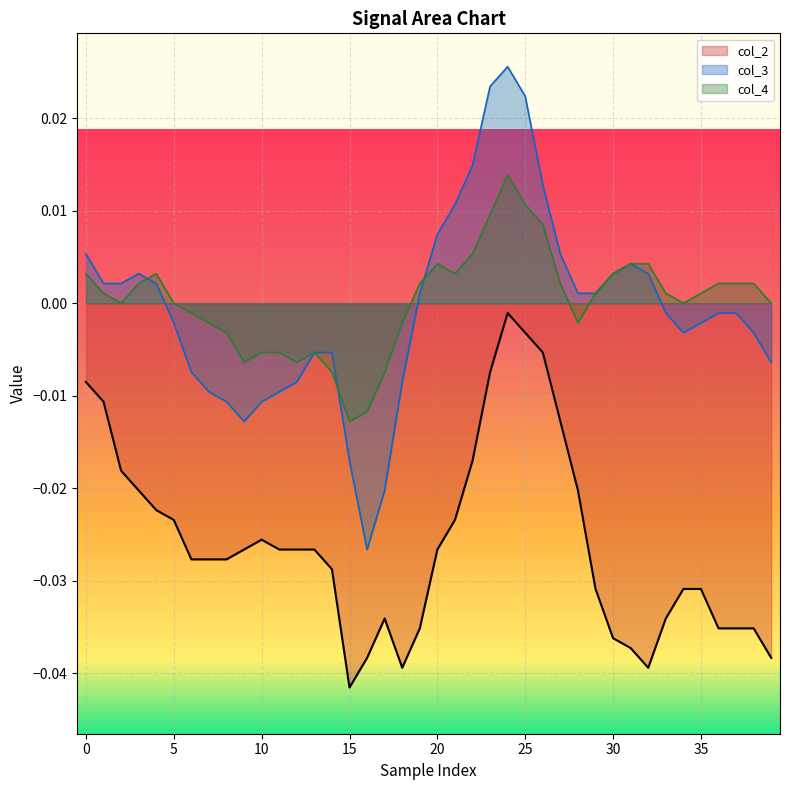

List the series in order of their peak value, highest first.

col_3, col_4, col_2